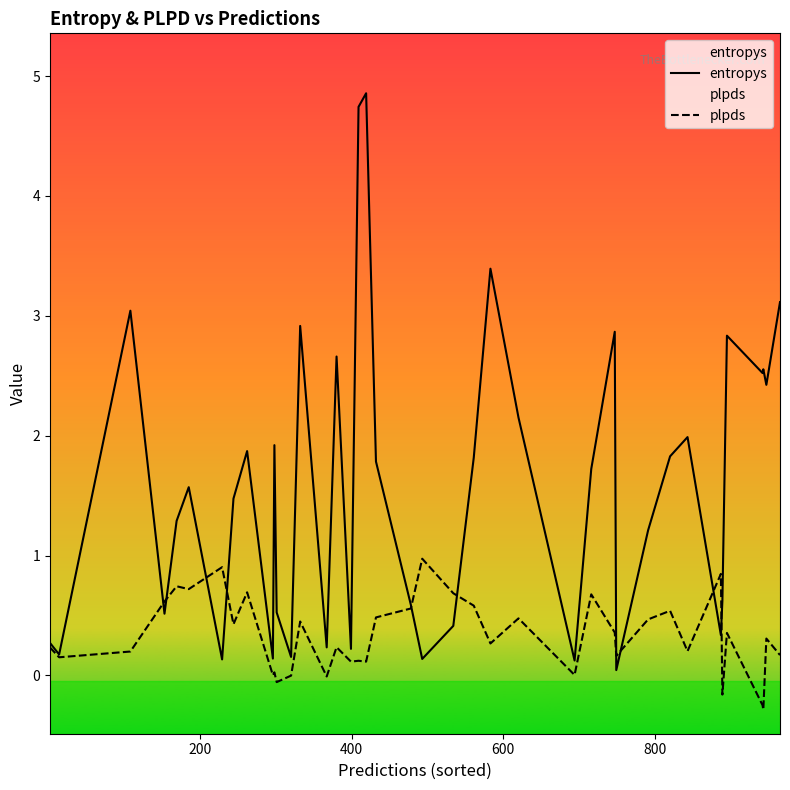

Reading left to right, what are all the values shown in this chart?

entropys: 0.3	0.2	3.0	0.5	1.3	1.6	0.1	1.5	1.9	0.1	1.9	0.5	0.2	2.9	0.2	2.7	0.2	4.7	4.9	1.8	0.6	0.1	0.4	1.8	3.4	2.2	0.1	1.7	2.9	0.0	1.2	1.8	2.0	0.3	0.6	2.8	2.5	2.6	2.4	3.1
plpds: 0.2	0.2	0.2	0.6	0.7	0.7	0.9	0.4	0.7	0.0	0.0	-0.1	-0.0	0.5	-0.0	0.2	0.1	0.1	0.1	0.5	0.6	1.0	0.7	0.6	0.3	0.5	0.0	0.7	0.4	0.2	0.5	0.5	0.2	0.8	-0.2	0.4	-0.2	-0.3	0.3	0.2